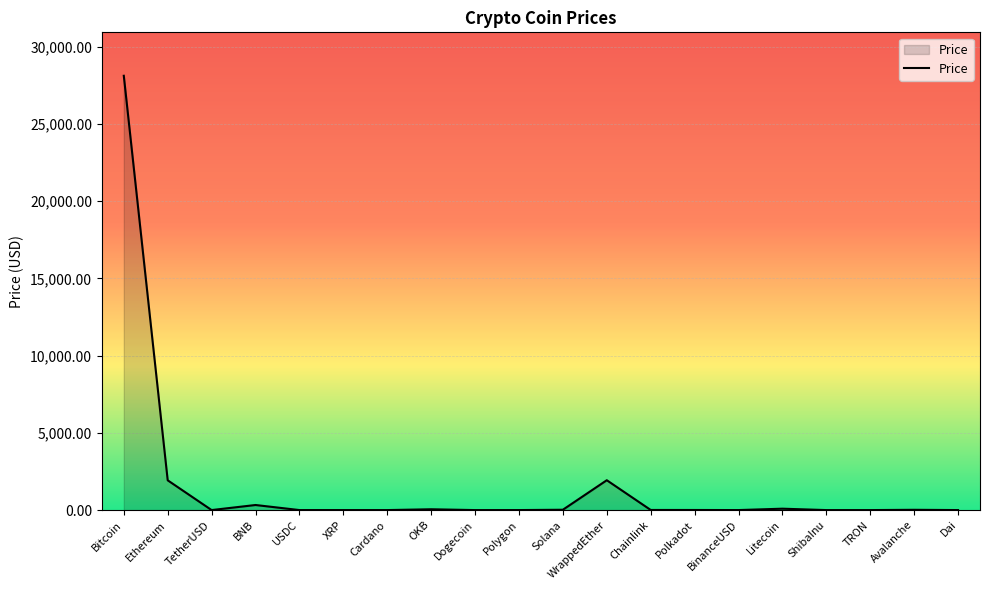

Between OKB and WrappedEther, which is larger?

WrappedEther